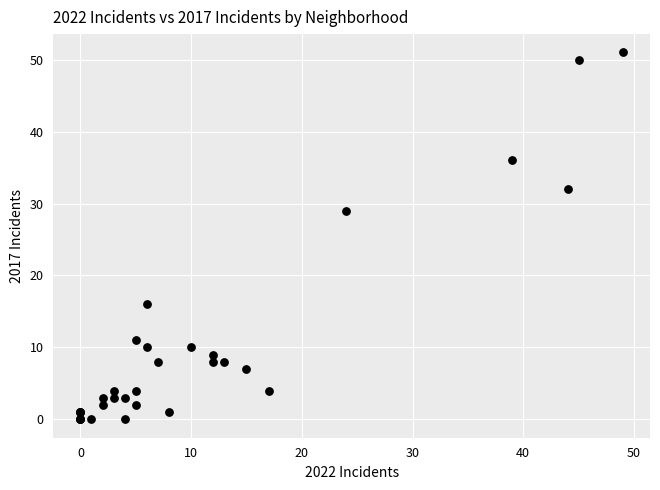

What Y value in the scatter plot is closest to 25?

29